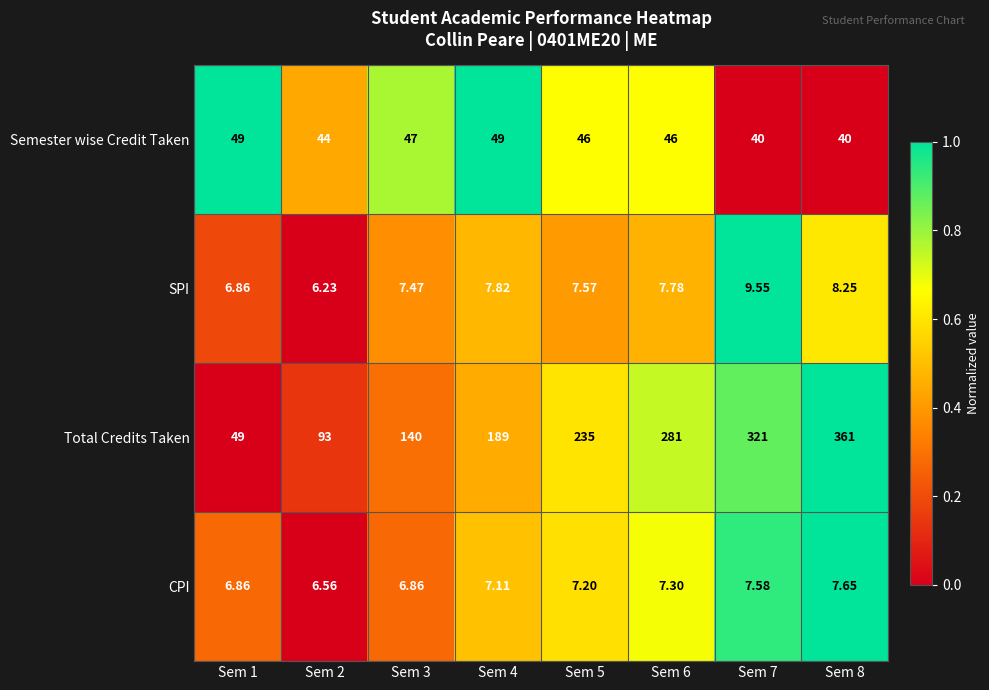

At Sem 4, list the series in order from largest to smallest.

Total Credits Taken, Semester wise Credit Taken, SPI, CPI